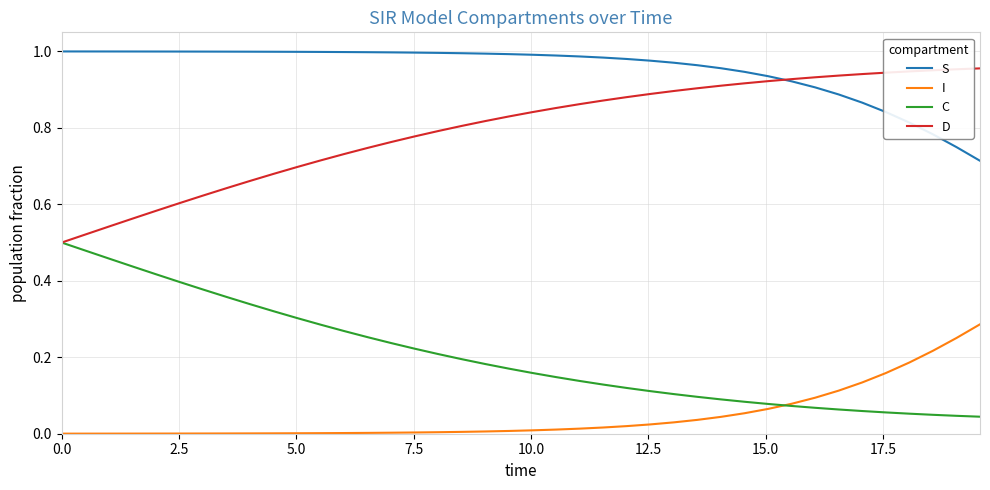

How many distinct data groups are displayed?

4